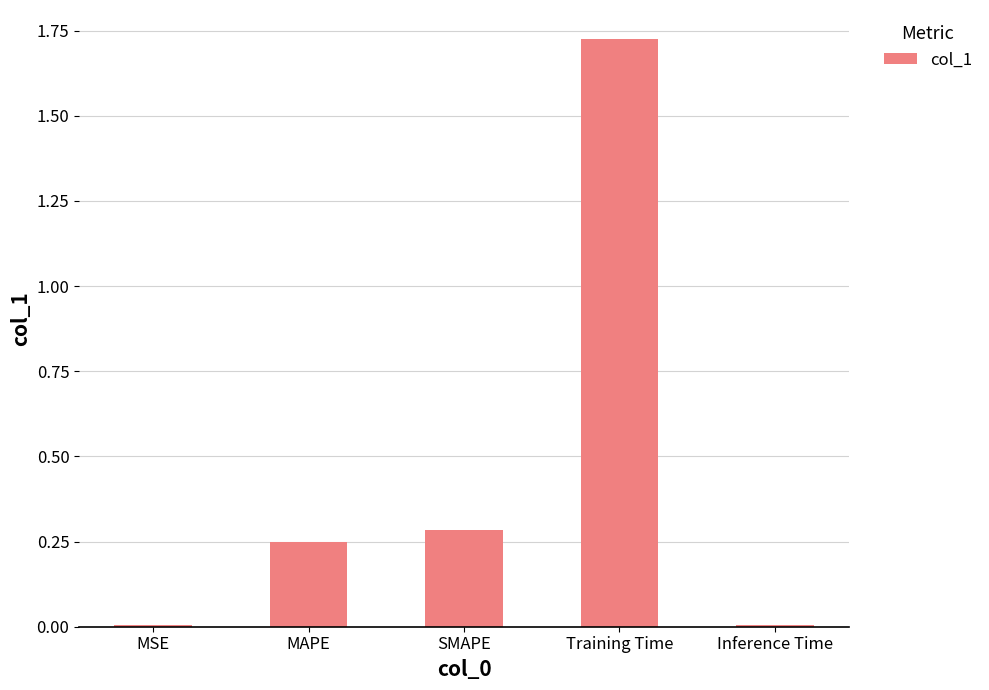

The value at MSE is 0.0. True or false?

True